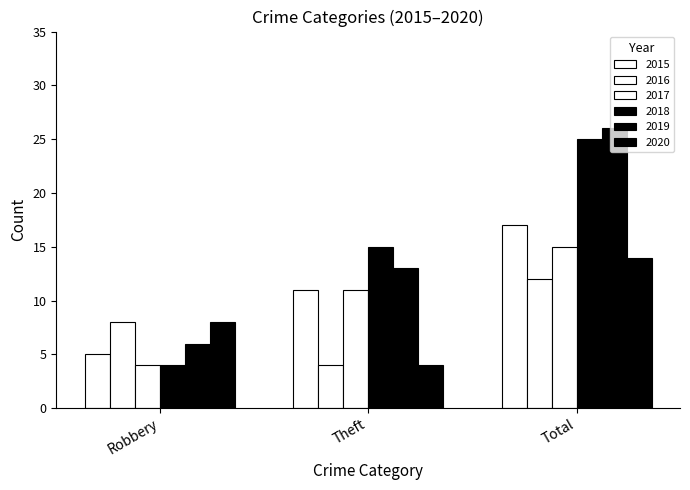

Does the chart contain any negative values?

No